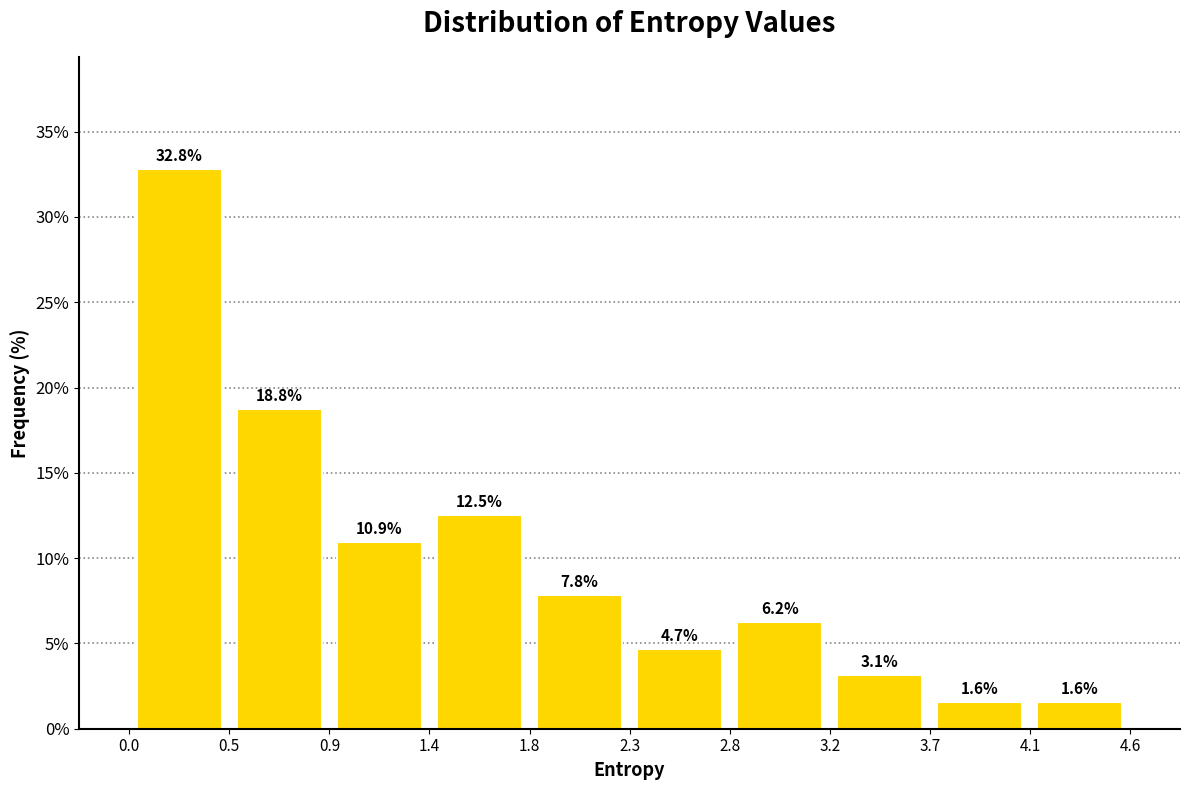

Reading left to right, transcribe this chart: for each bar, give the range it covers on the x-axis and its height.

0.0 to 0.5: 32.8
0.5 to 0.9: 18.8
0.9 to 1.4: 10.9
1.4 to 1.8: 12.5
1.8 to 2.3: 7.8
2.3 to 2.8: 4.7
2.8 to 3.2: 6.2
3.2 to 3.7: 3.1
3.7 to 4.1: 1.6
4.1 to 4.6: 1.6